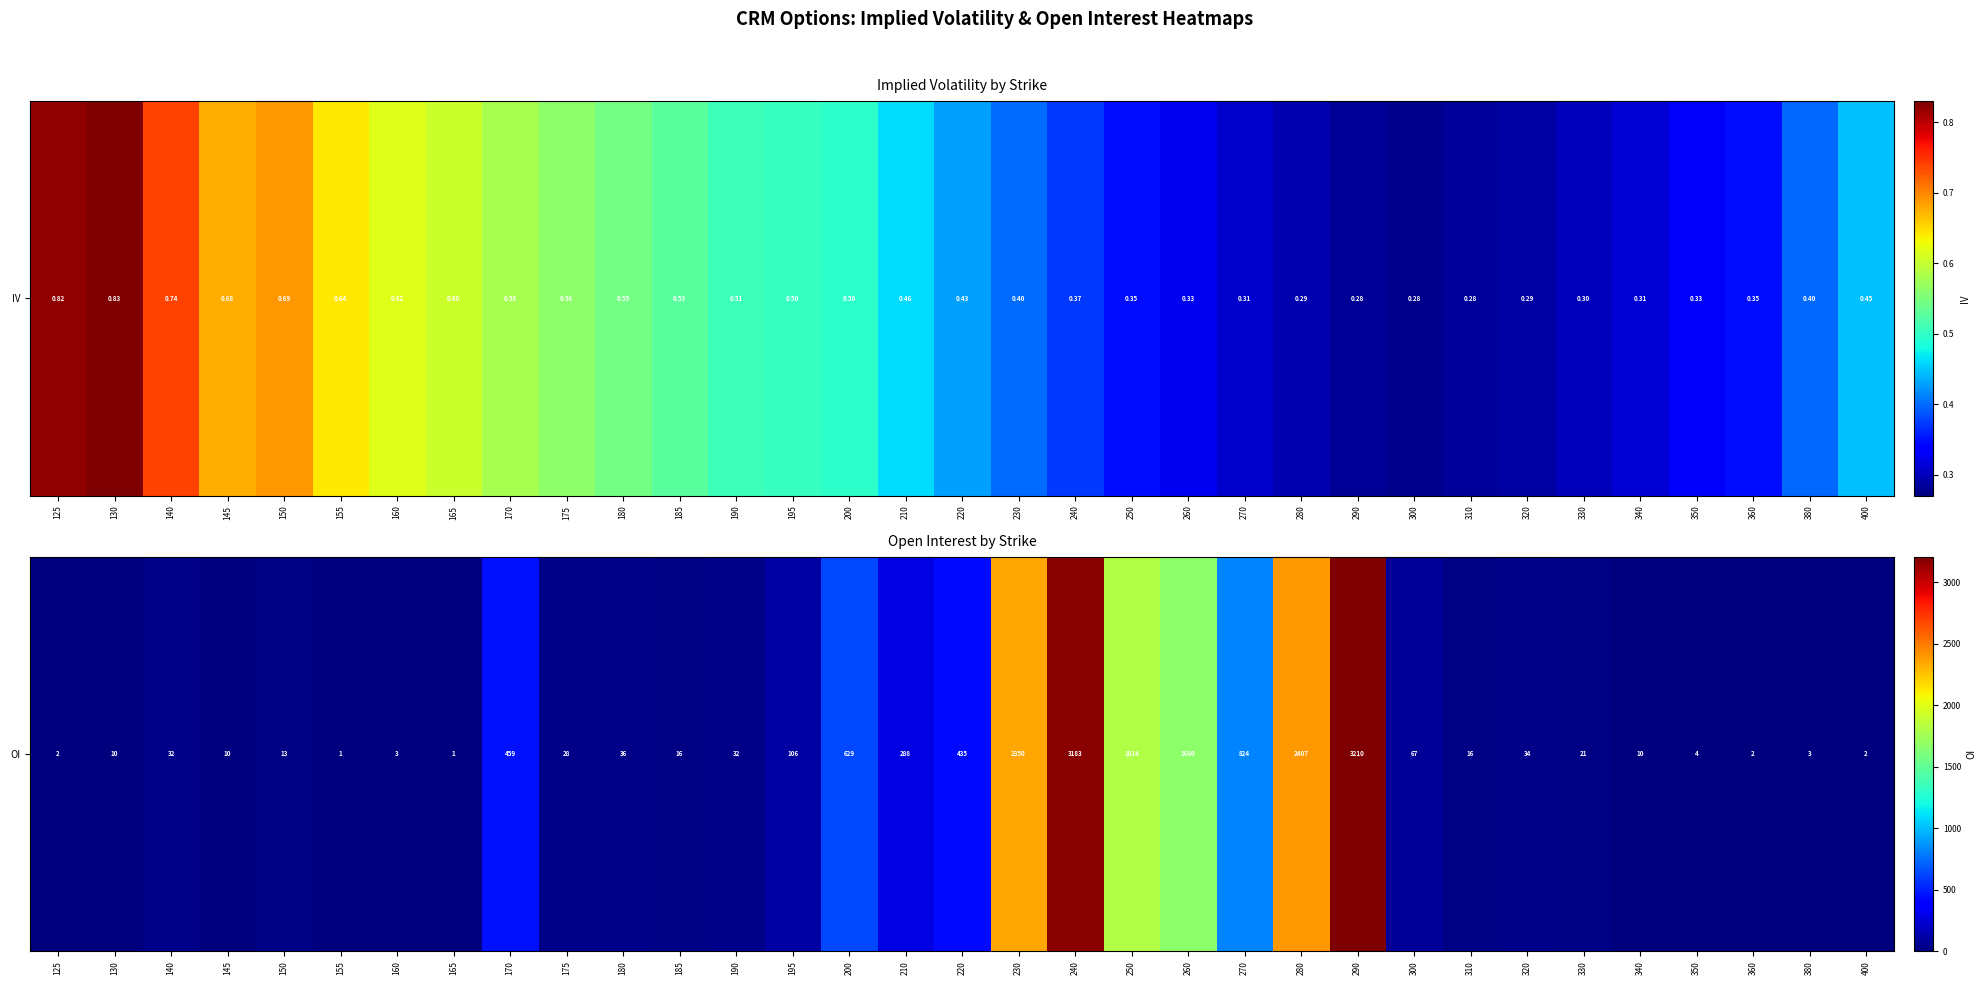

True or false: the data shows 1718 at 240.

False